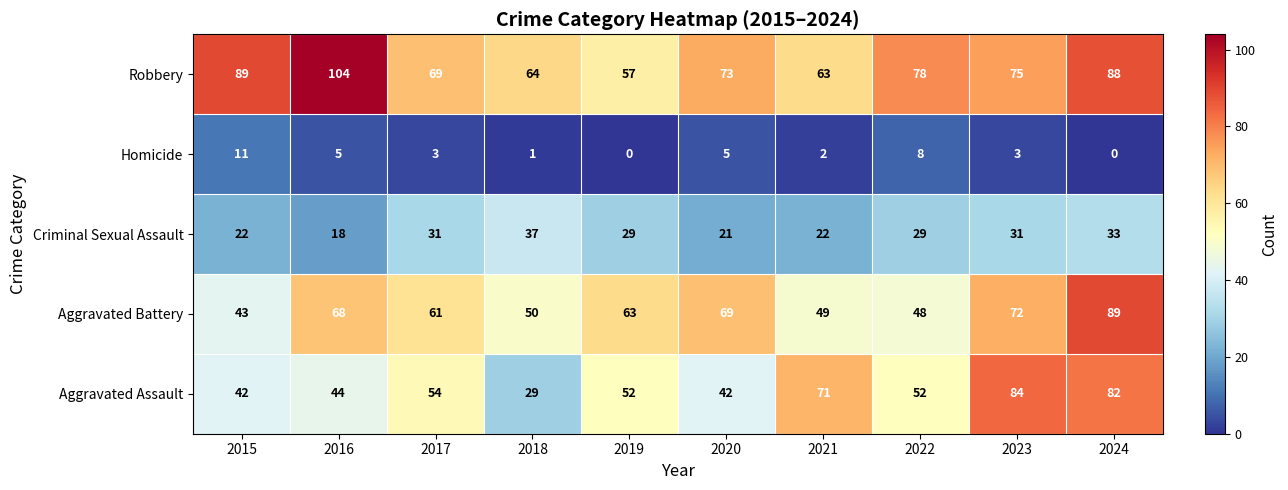

Count the number of data series in this chart.

5